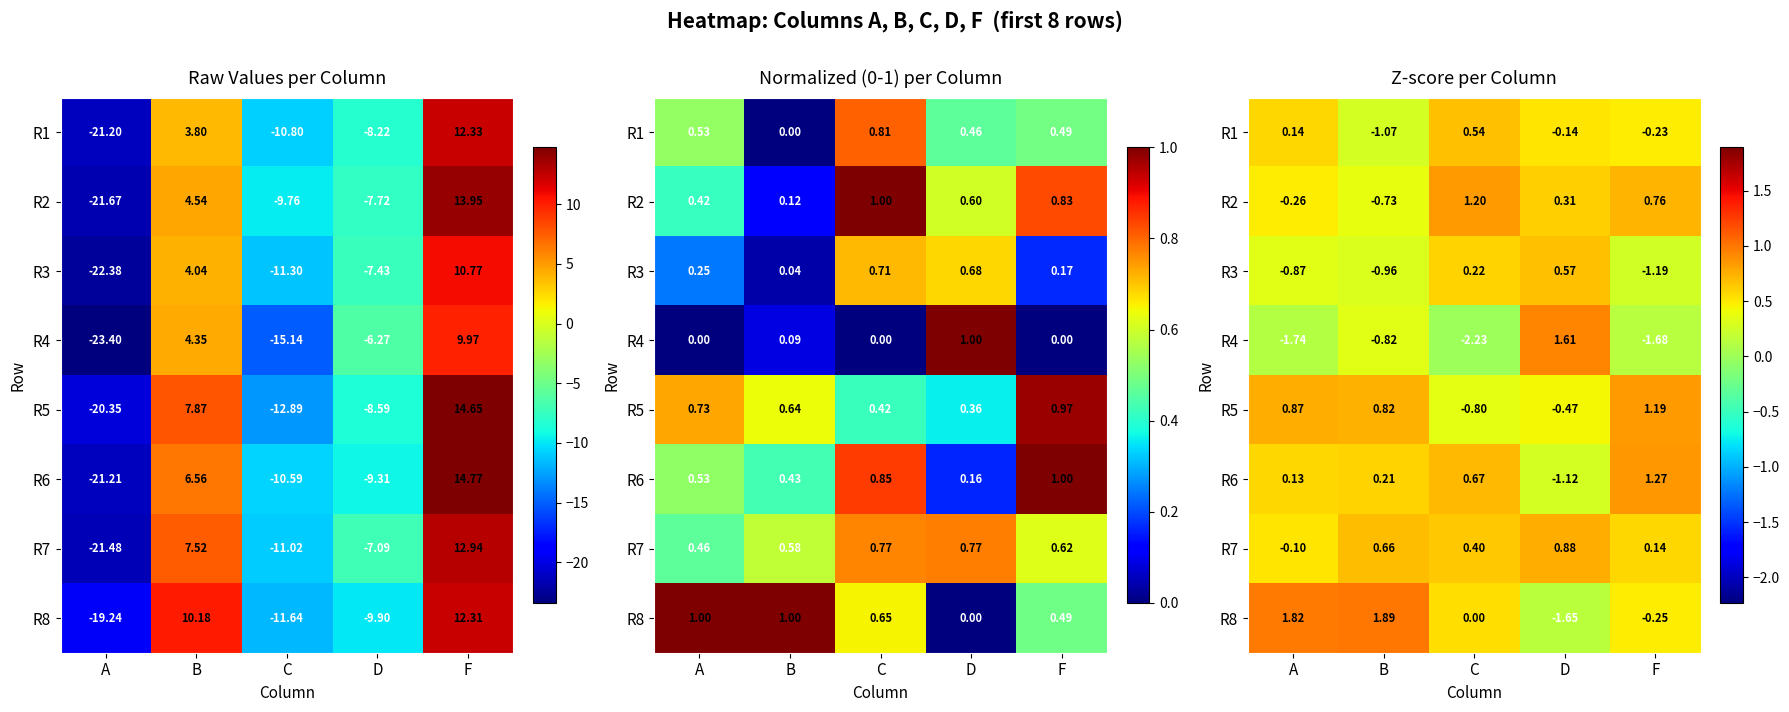

Is it true that R1 equals 0.5 at D?

True